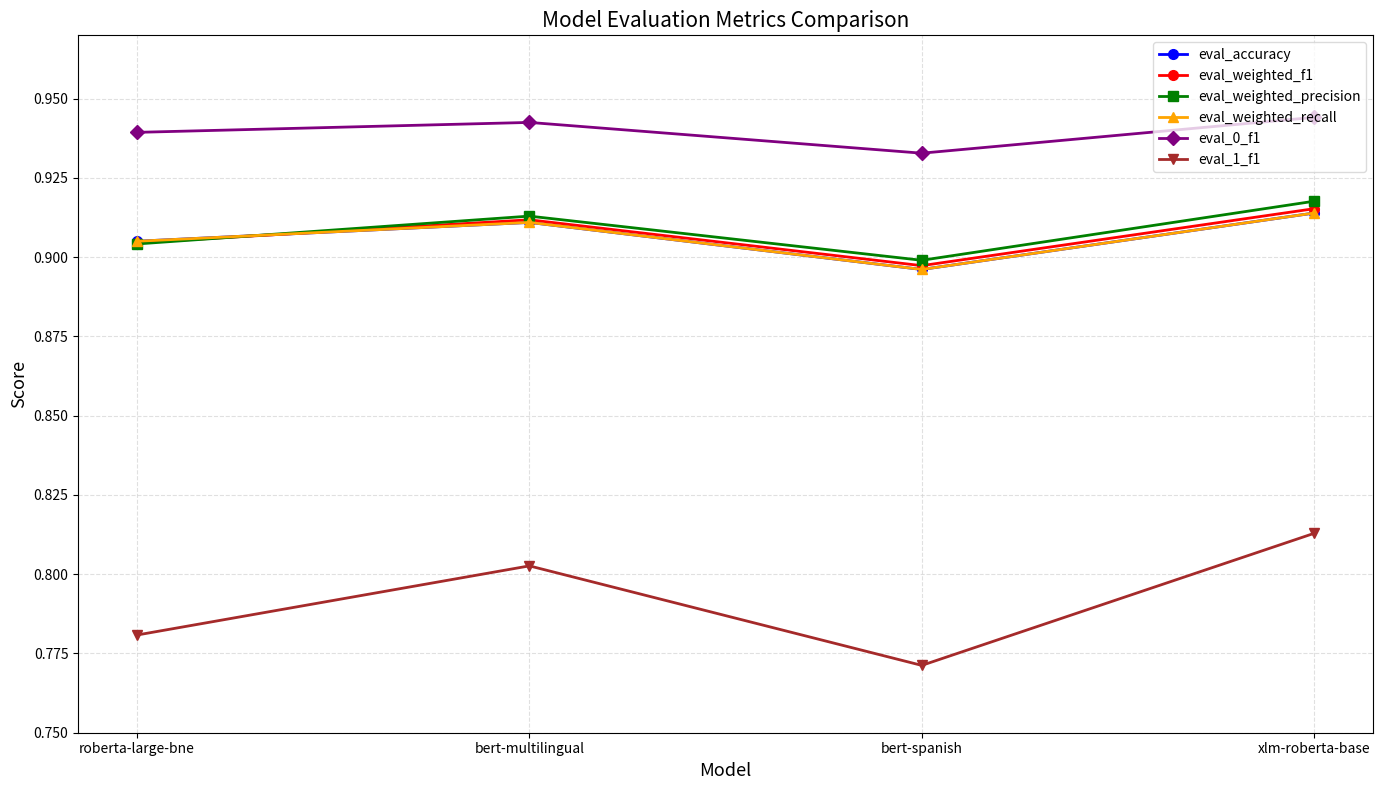

What position from the right is bert-multilingual?

3